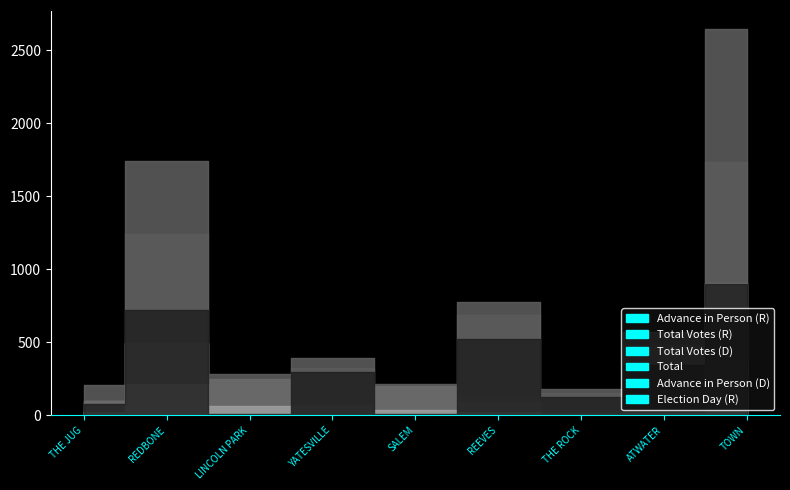

Which series has the largest range (max minus min)?

Total